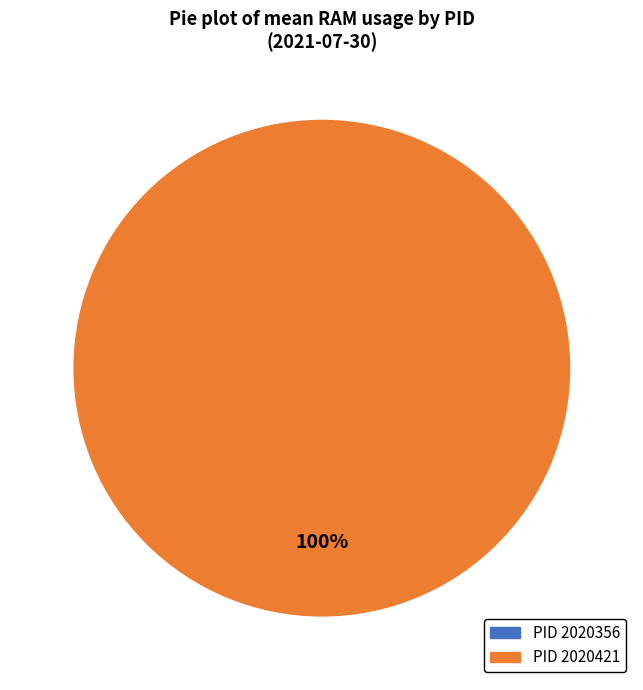

Does any single category account for the majority?

Yes